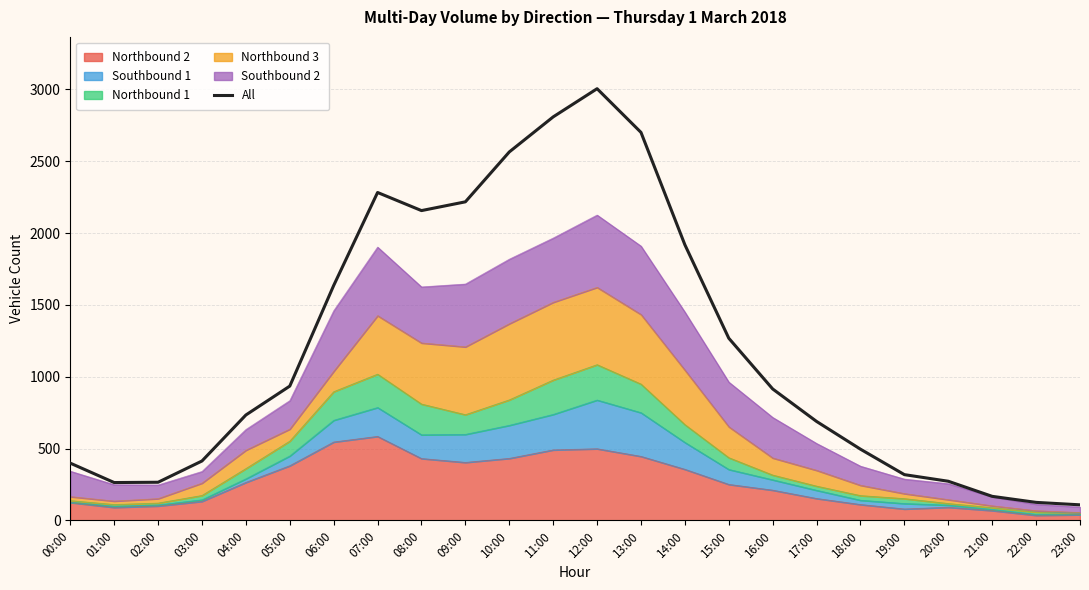

What is the average value?

1194